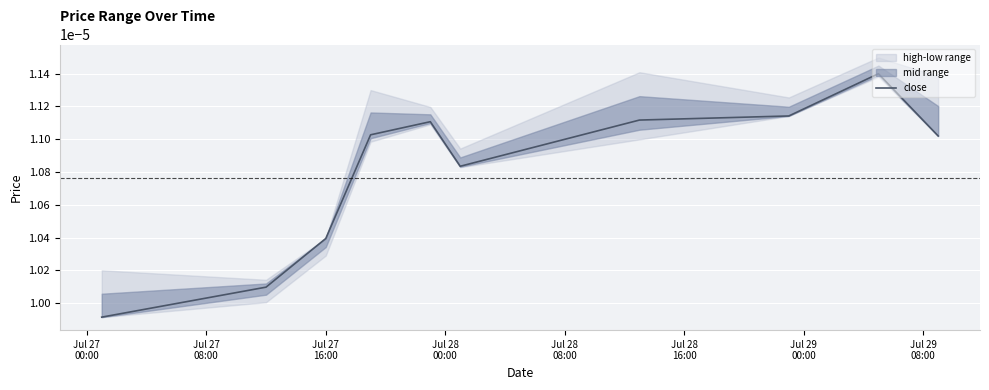

True or false: there are more than 1 points higher than both neighbors.

True